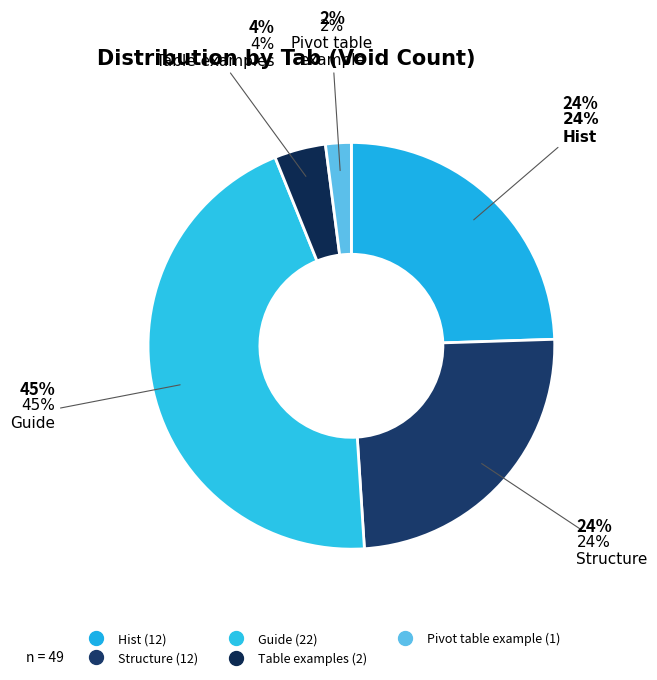

Is it true that Structure is 24% of the pie?

True